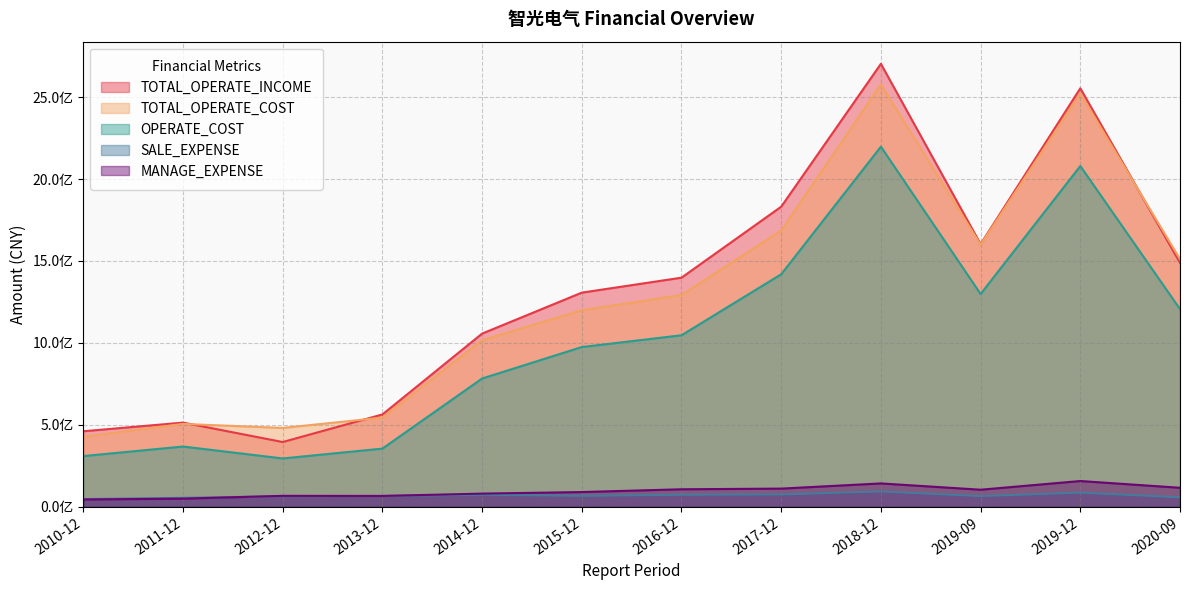

What value does the MANAGE_EXPENSE series have at 2010-12?

44957575.7